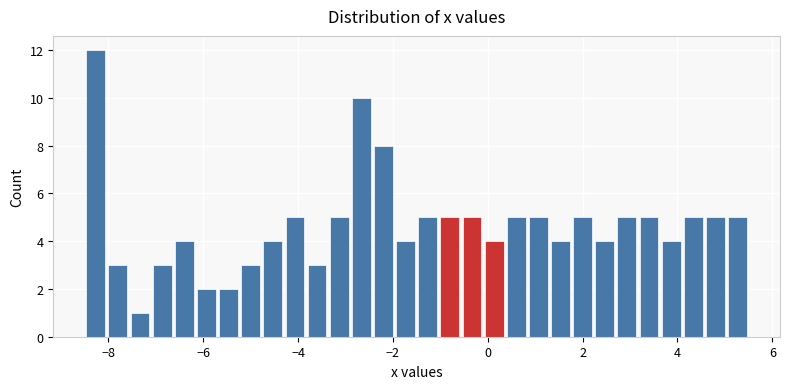

Around what value on the x-axis is the tallest bar? Give the approximate position of its centre, as read against the axis.

-8.2